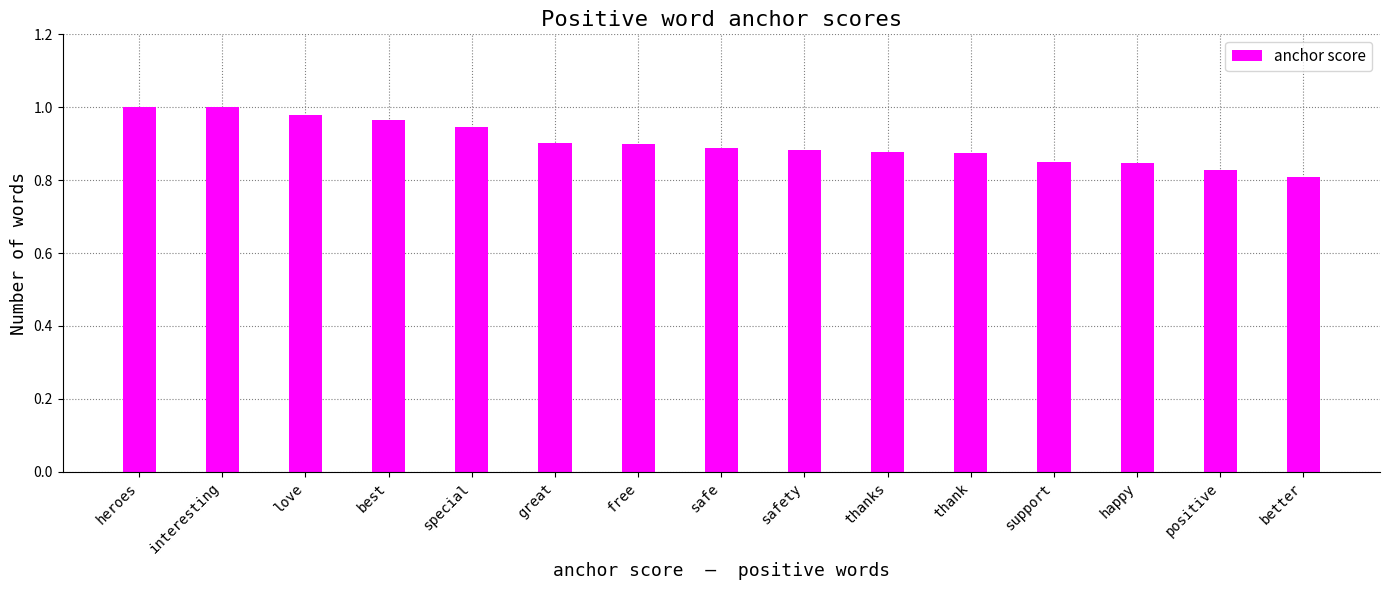

What is the sum of the values at love and great?

1.9